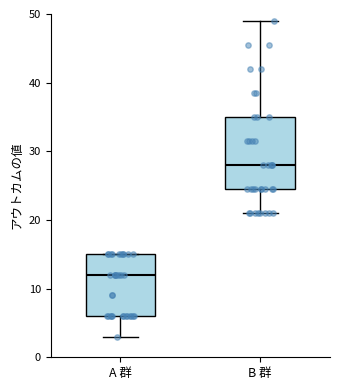

Reading left to right, transcribe this box plot: for each box, give where its median line is, the range the box spans, and where its two whiskers end, as read against the y-axis. The values are not printed on the chart, so give them approximately, as read against the axis.

A 群: median 12, box 6 to 15, whiskers 3 to 15
B 群: median 28, box 25 to 35, whiskers 21 to 49